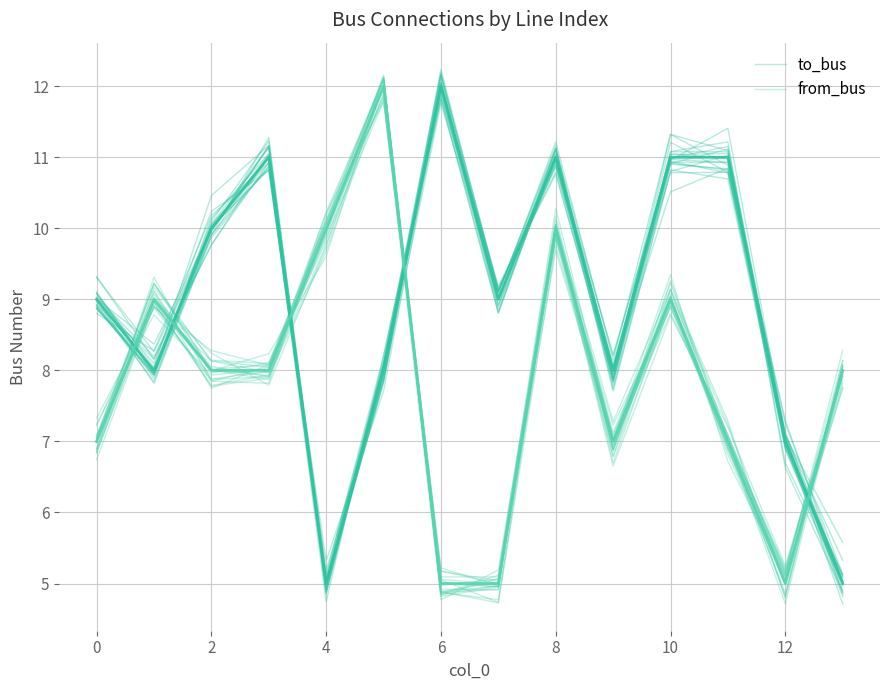

True or false: to_bus and from_bus intersect in this chart.

True